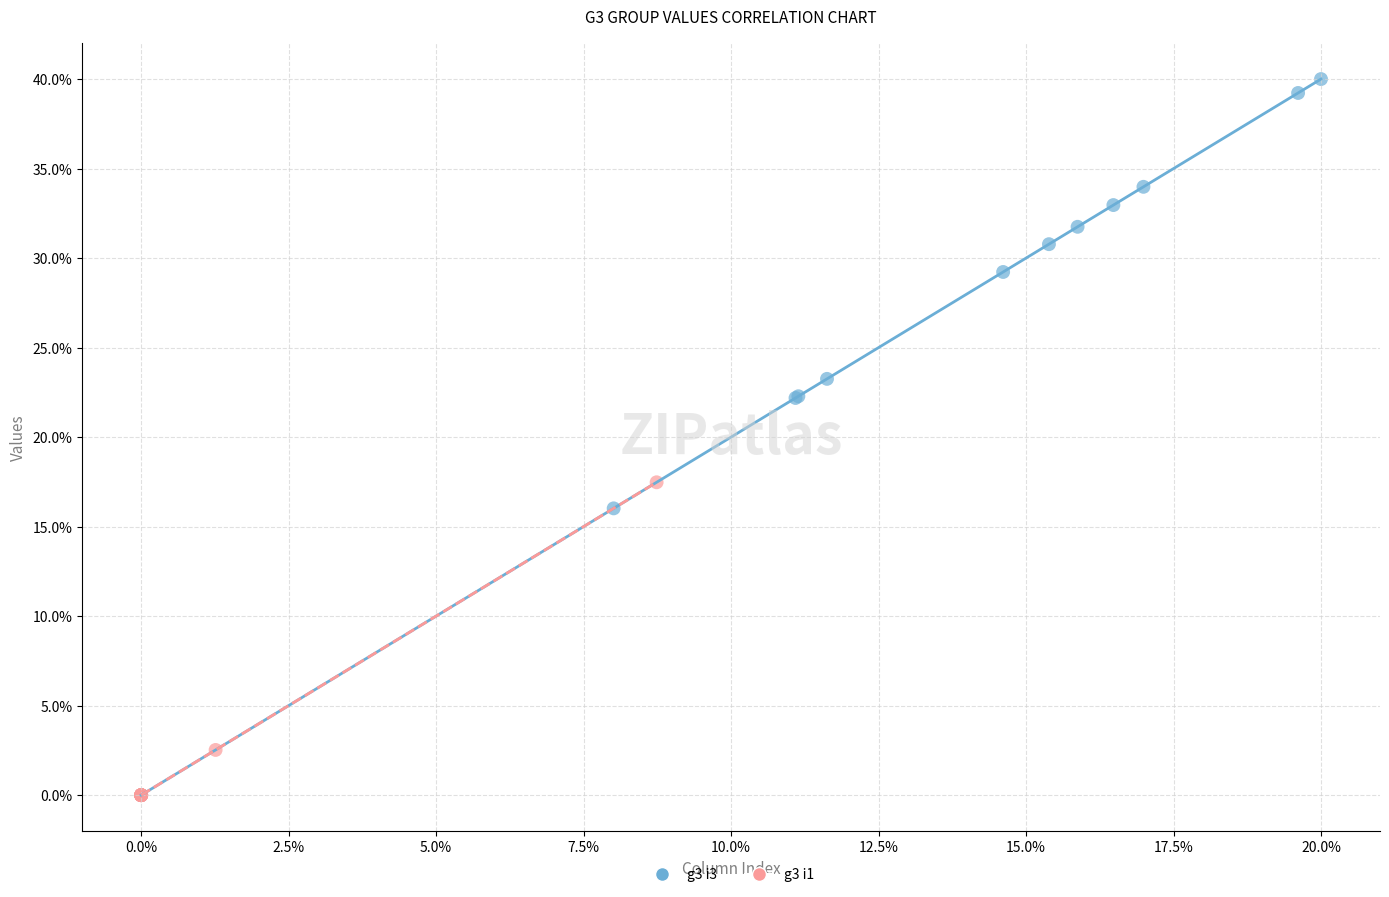

Which series has the widest spread of Y values?

g3 i3